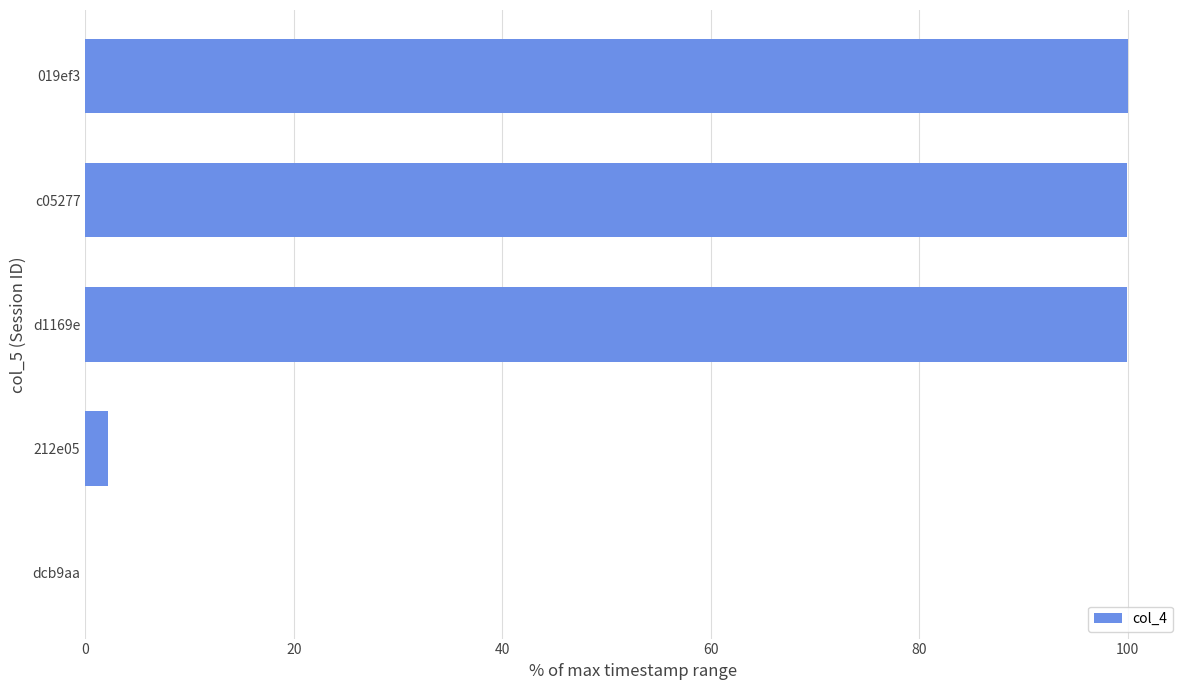

The chart shows a value of 57.9 at 019ef3. True or false?

False